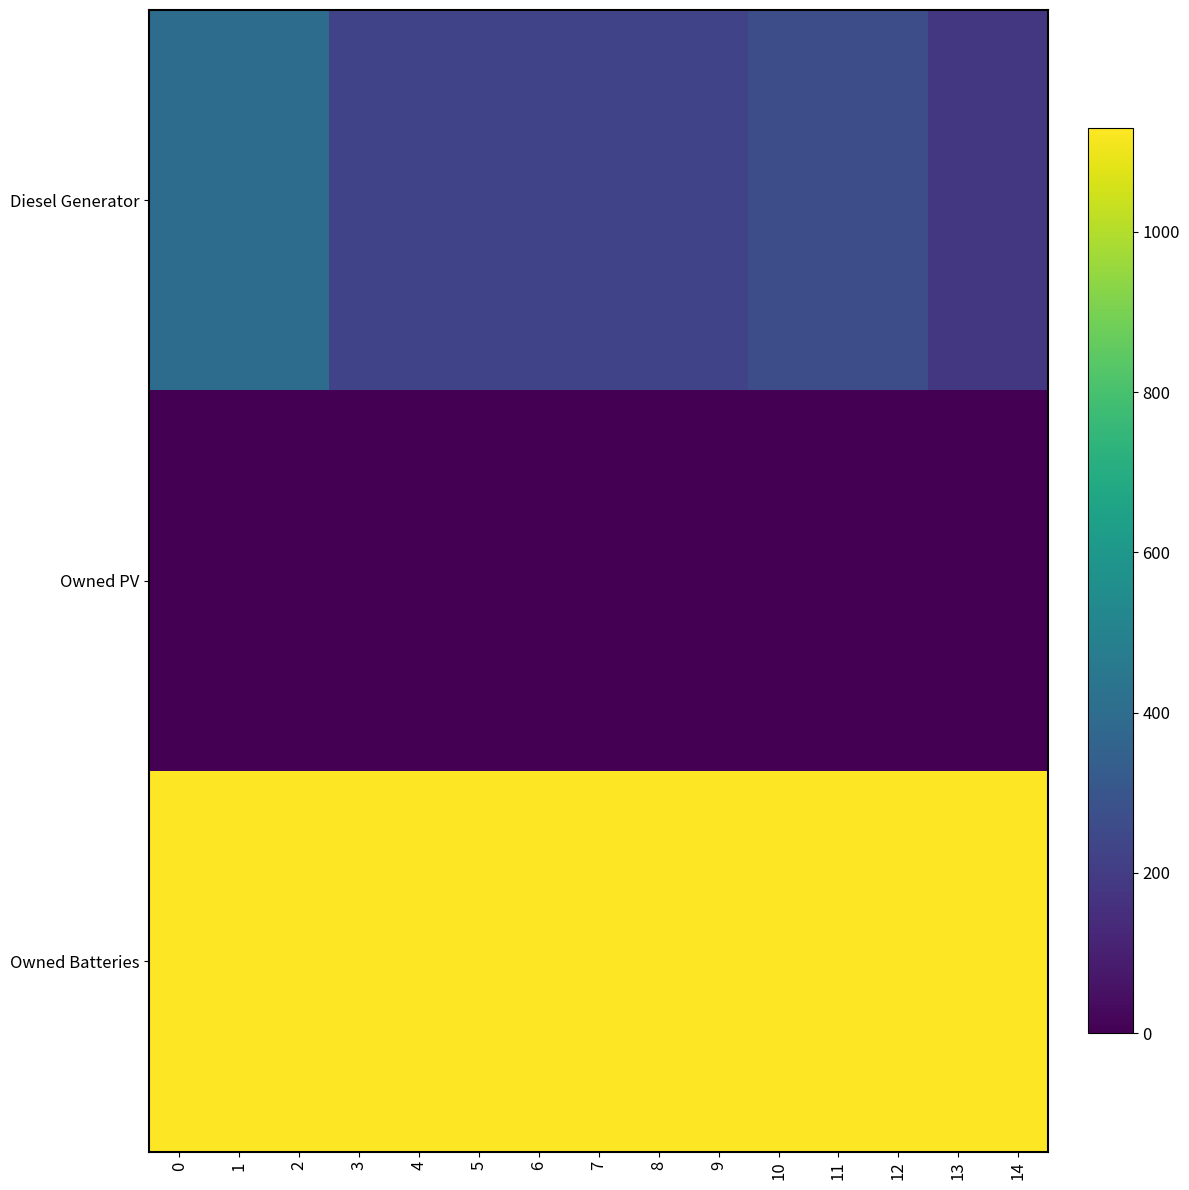

What is the difference between the highest and lowest values at 5?

1129